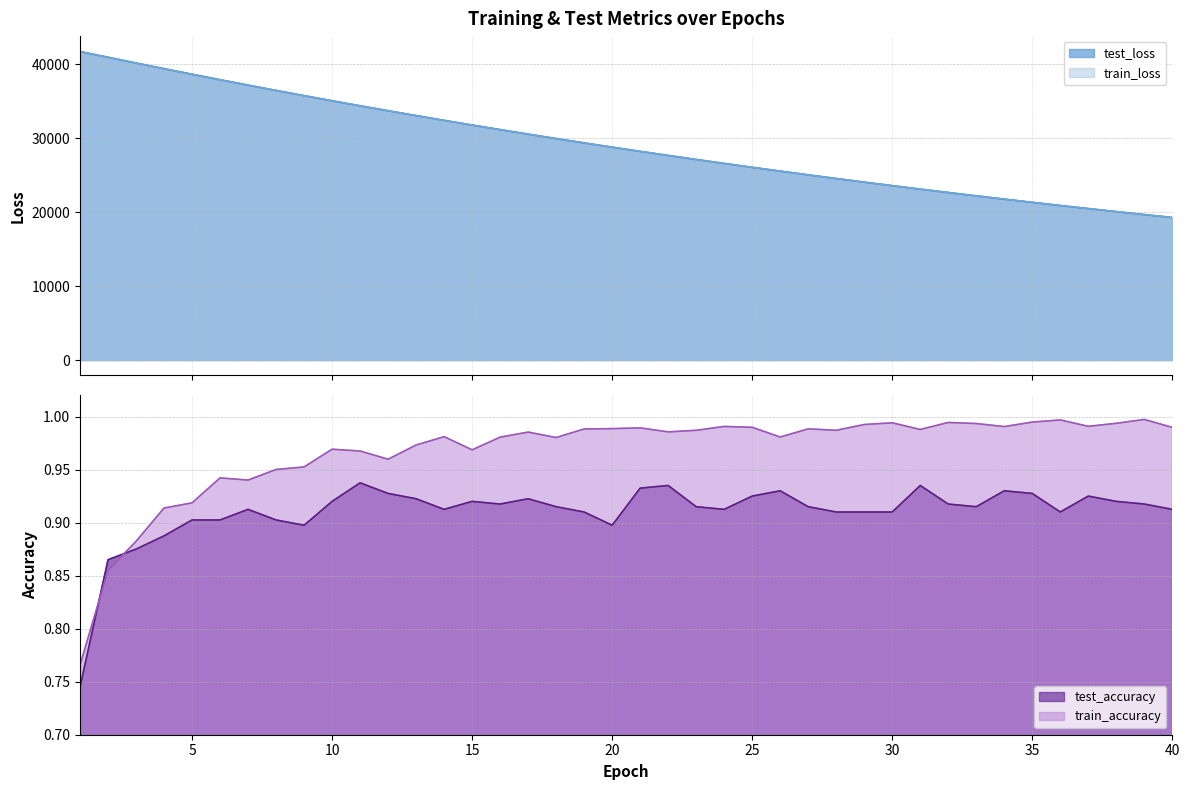

How many distinct data groups are displayed?

4